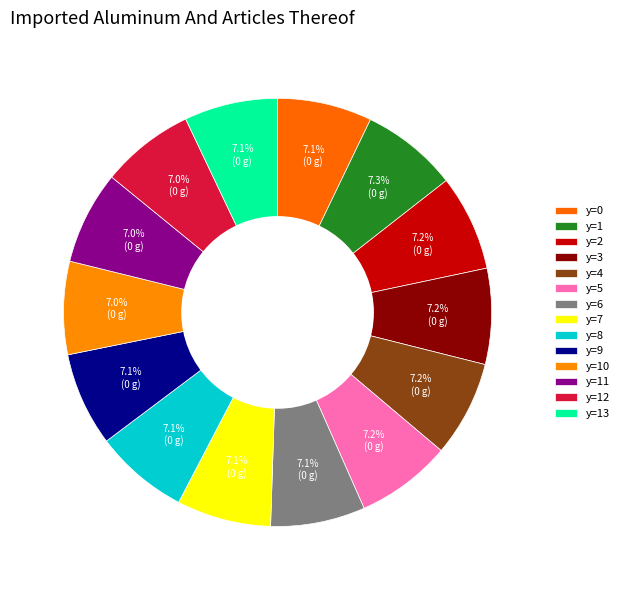

How many segments does this pie chart have?

14